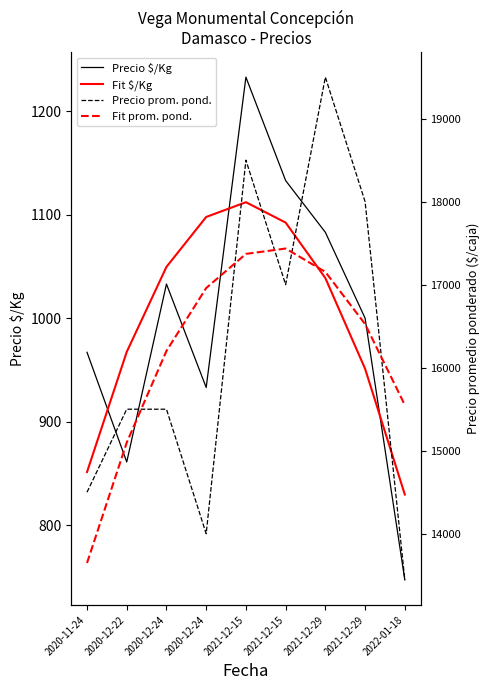

What is the difference between the second highest and minimum values in the Fit $/Kg series?

268.3